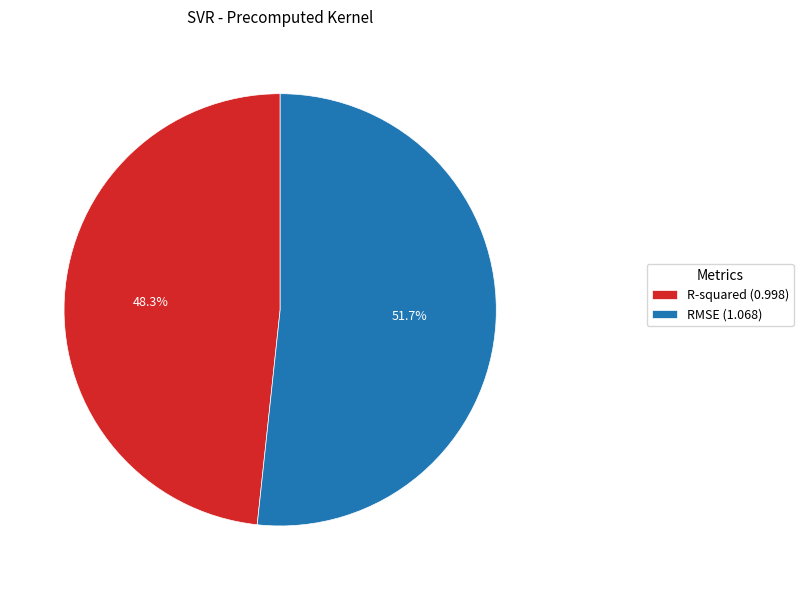

To the nearest percent, what is the combined percentage of RMSE and R-squared?

100%